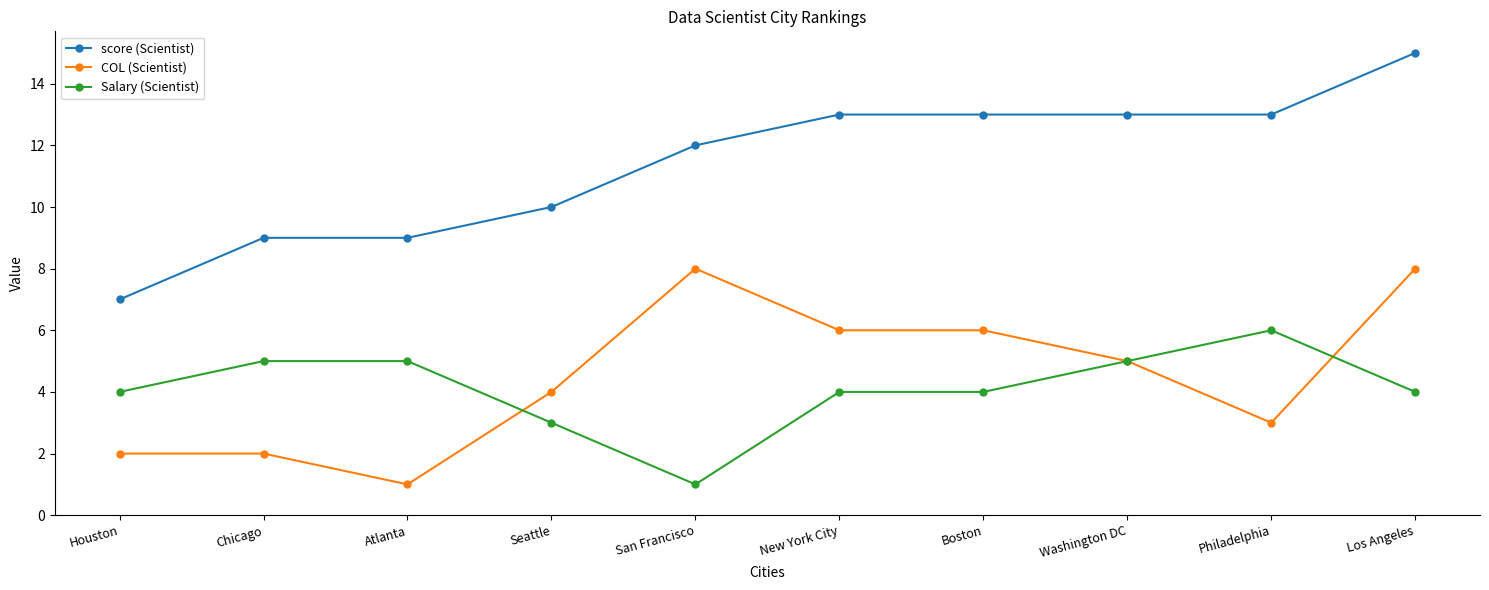

What is the spread (max minus min) of values at Houston?

5